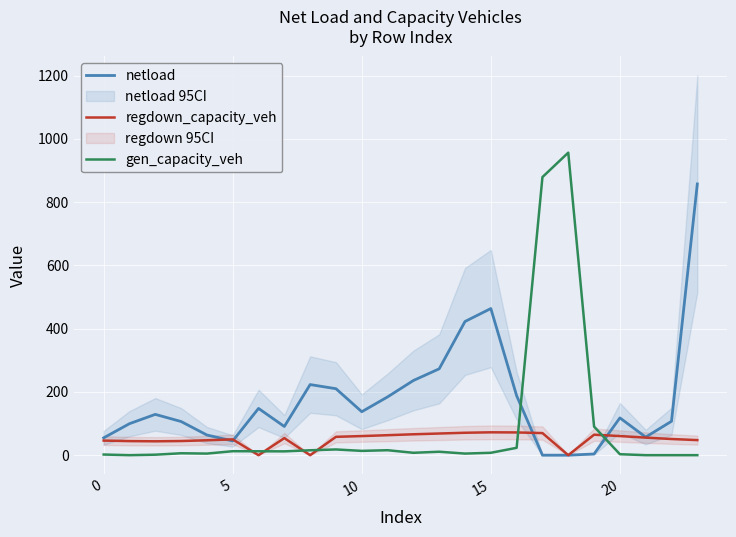

What is the value of the gen_capacity_veh point at the 6th from the left?

12.5